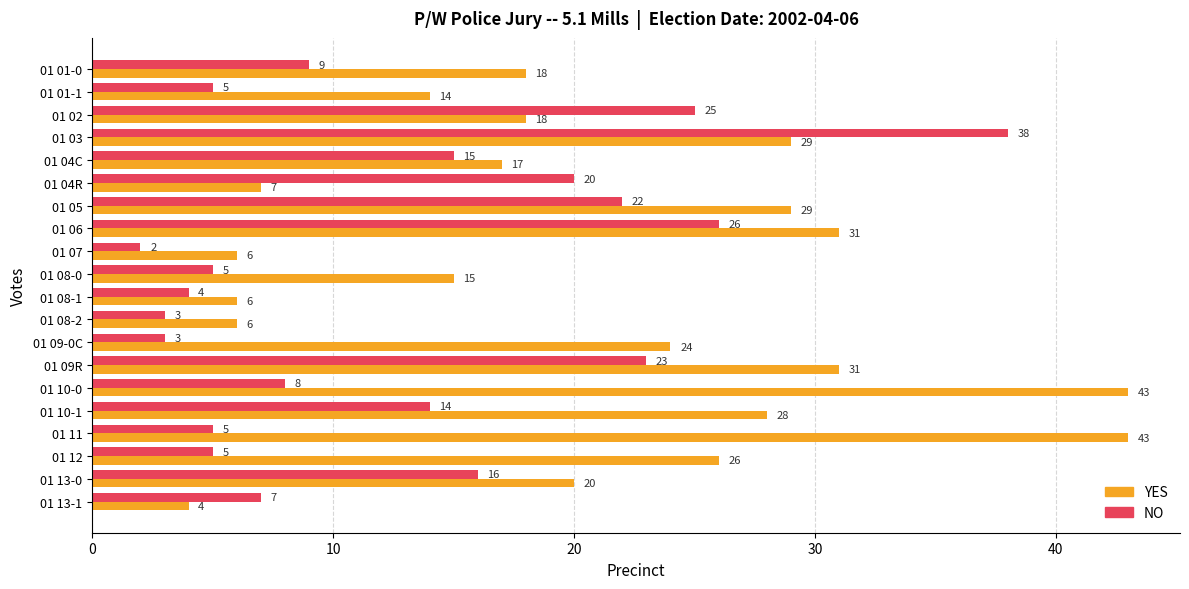

At which label does NO reach its peak?

01 03